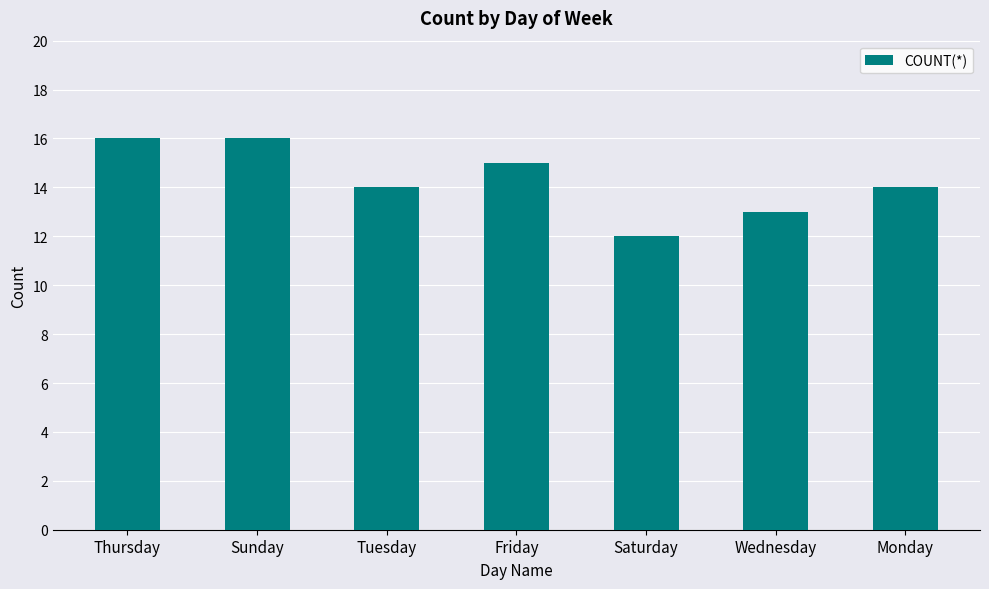

The value at Sunday is 25. True or false?

False